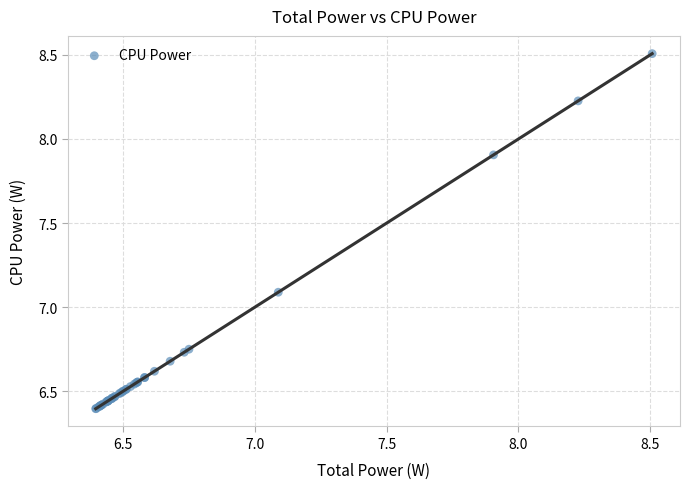

What Y value in the scatter plot is closest to 7?

7.1